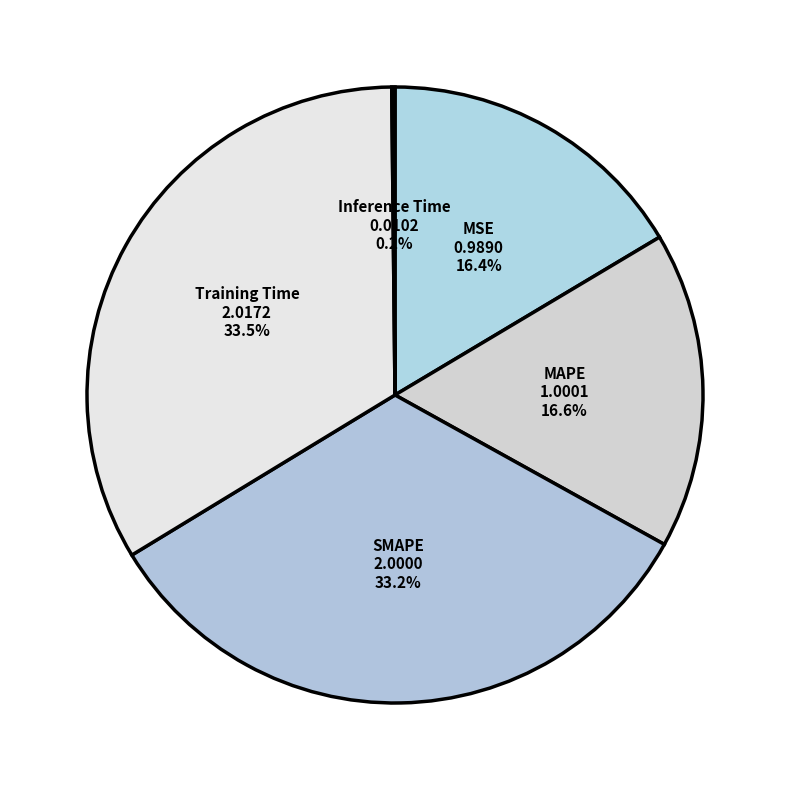

What percentage is the SMAPE slice, to the nearest percent?

33%